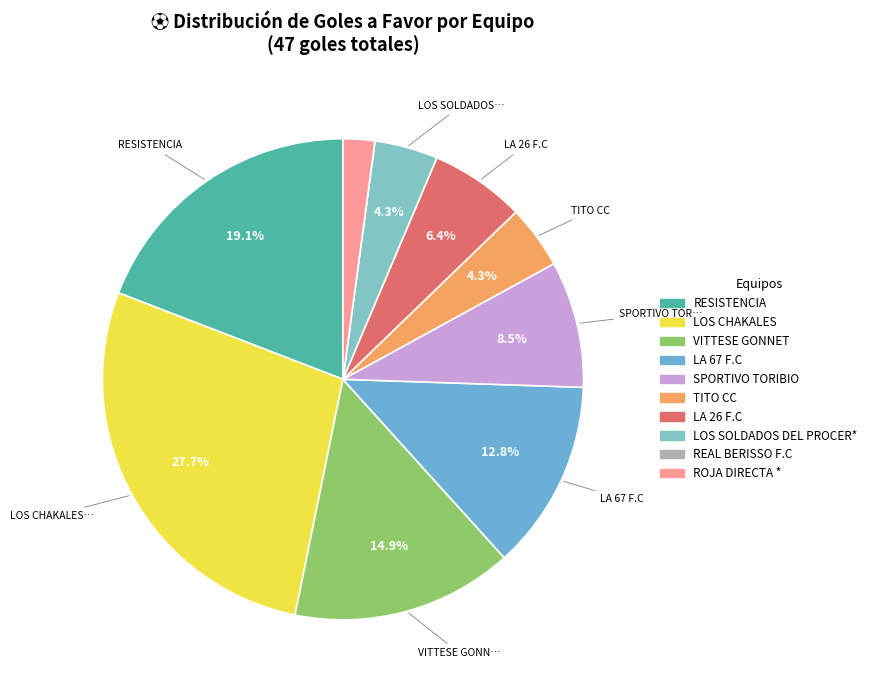

Which slice is the smallest?

REAL BERISSO F.C